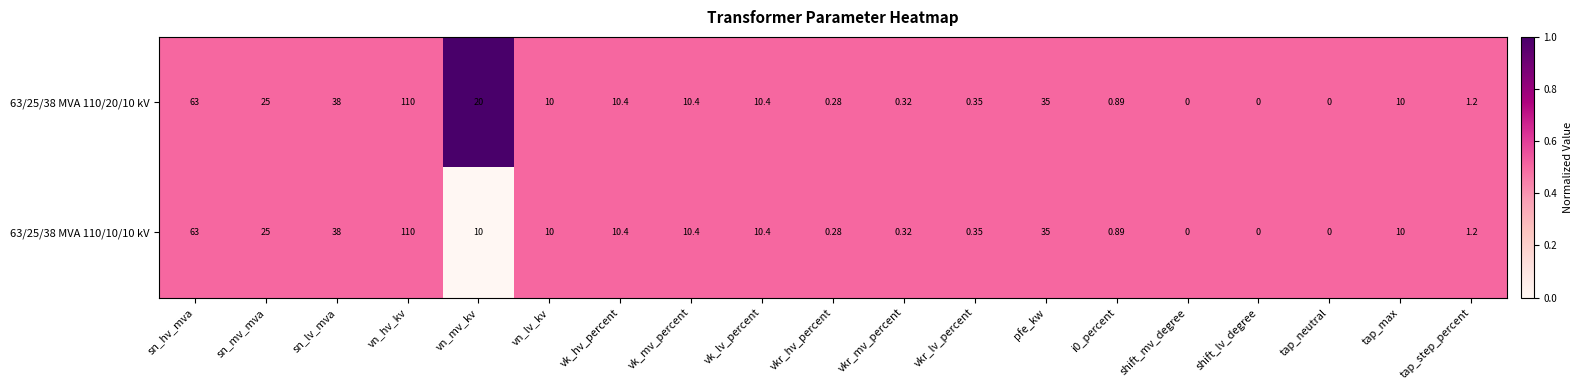

At which label does 63/25/38 MVA 110/20/10 kV first exceed 10?

sn_hv_mva